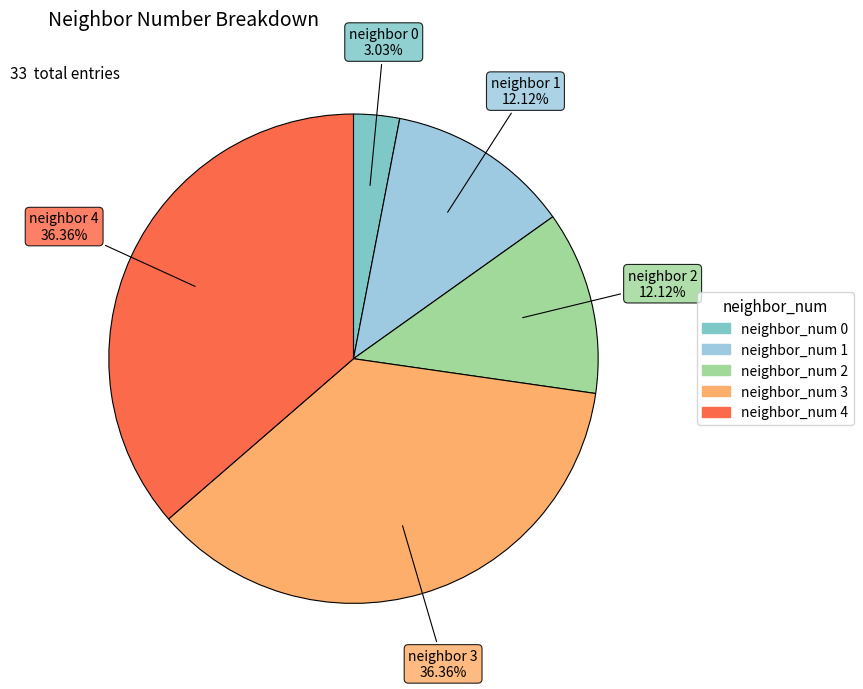

Is there a majority slice in this chart?

No